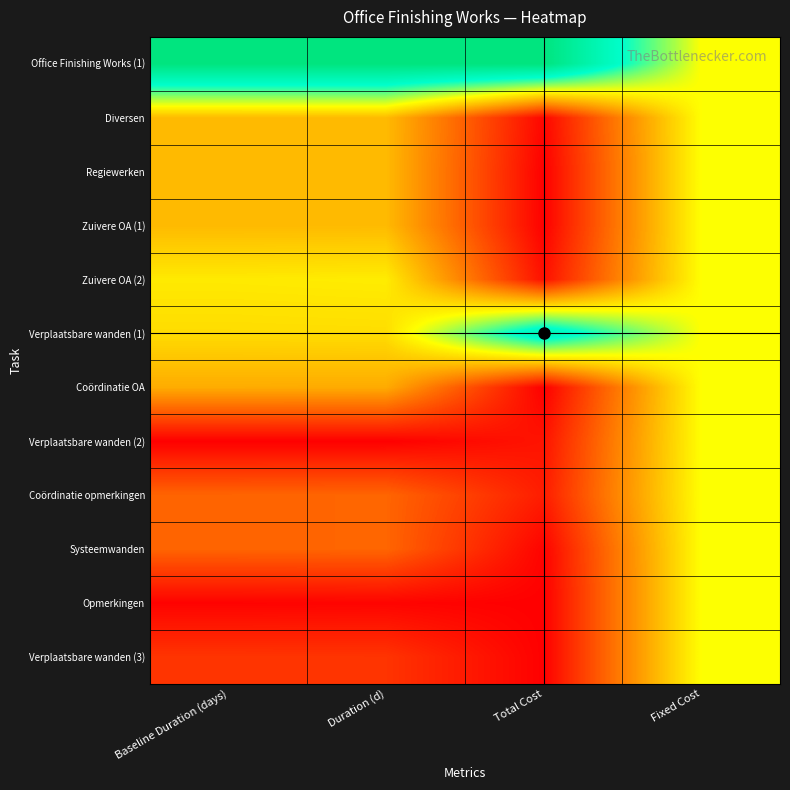

Reading left to right, transcribe all the data shown in this chart.

Office Finishing Works (1): Baseline Duration (days)=1.0	Duration (d)=1.0	Total Cost=1.0	Fixed Cost=0.5
Diversen: Baseline Duration (days)=0.4	Duration (d)=0.4	Total Cost=0.0	Fixed Cost=0.5
Regiewerken: Baseline Duration (days)=0.4	Duration (d)=0.4	Total Cost=0.0	Fixed Cost=0.5
Zuivere OA (1): Baseline Duration (days)=0.4	Duration (d)=0.4	Total Cost=0.0	Fixed Cost=0.5
Zuivere OA (2): Baseline Duration (days)=0.5	Duration (d)=0.5	Total Cost=0.0	Fixed Cost=0.5
Verplaatsbare wanden (1): Baseline Duration (days)=0.4	Duration (d)=0.4	Total Cost=0.8	Fixed Cost=0.5
Coördinatie OA: Baseline Duration (days)=0.3	Duration (d)=0.3	Total Cost=0.0	Fixed Cost=0.5
Verplaatsbare wanden (2): Baseline Duration (days)=0.0	Duration (d)=0.0	Total Cost=0.0	Fixed Cost=0.5
Coördinatie opmerkingen: Baseline Duration (days)=0.2	Duration (d)=0.2	Total Cost=0.1	Fixed Cost=0.5
Systeemwanden: Baseline Duration (days)=0.2	Duration (d)=0.2	Total Cost=0.0	Fixed Cost=0.5
Opmerkingen: Baseline Duration (days)=0.0	Duration (d)=0.0	Total Cost=0.0	Fixed Cost=0.5
Verplaatsbare wanden (3): Baseline Duration (days)=0.1	Duration (d)=0.1	Total Cost=0.0	Fixed Cost=0.5